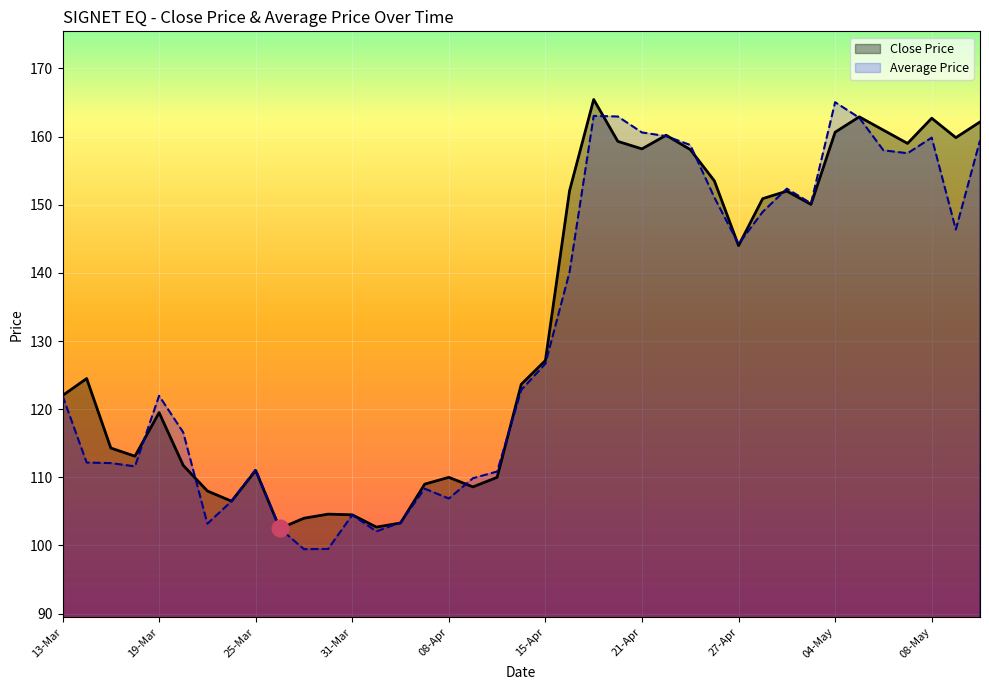

What is the change in value from 17-Apr to 30-Apr?

-15.4